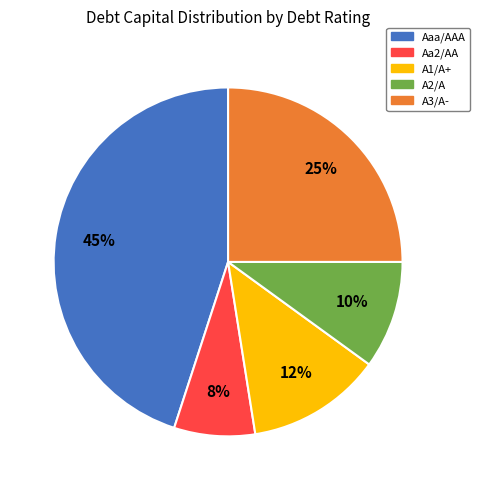

To the nearest percent, what is the difference between the Aaa/AAA and A3/A- slice percentages?

20%